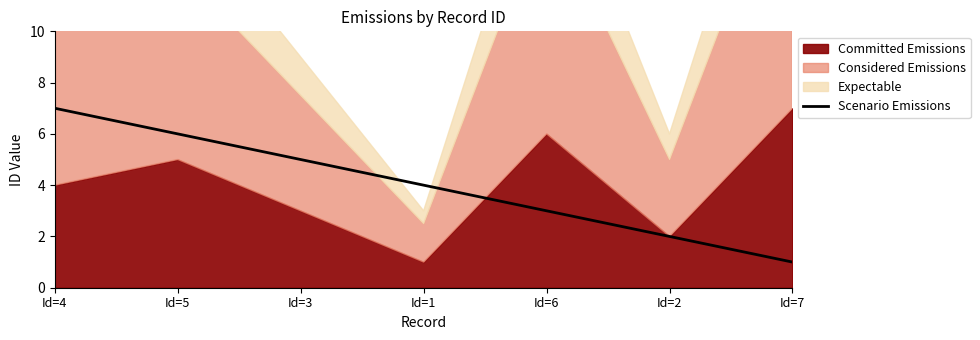

What is the value of the 5th point from the left?

3